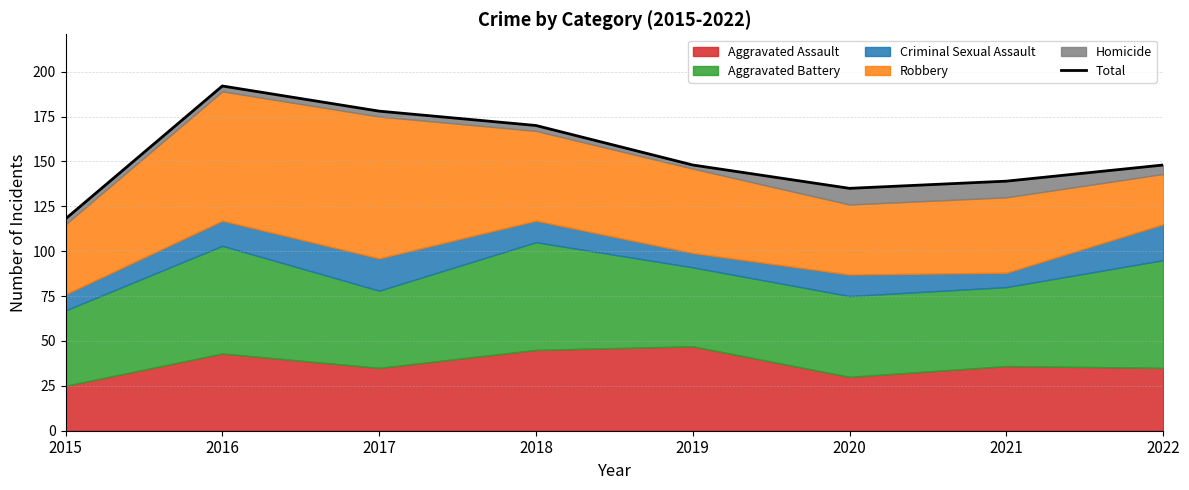

At which label does the data first exceed 148?

2016